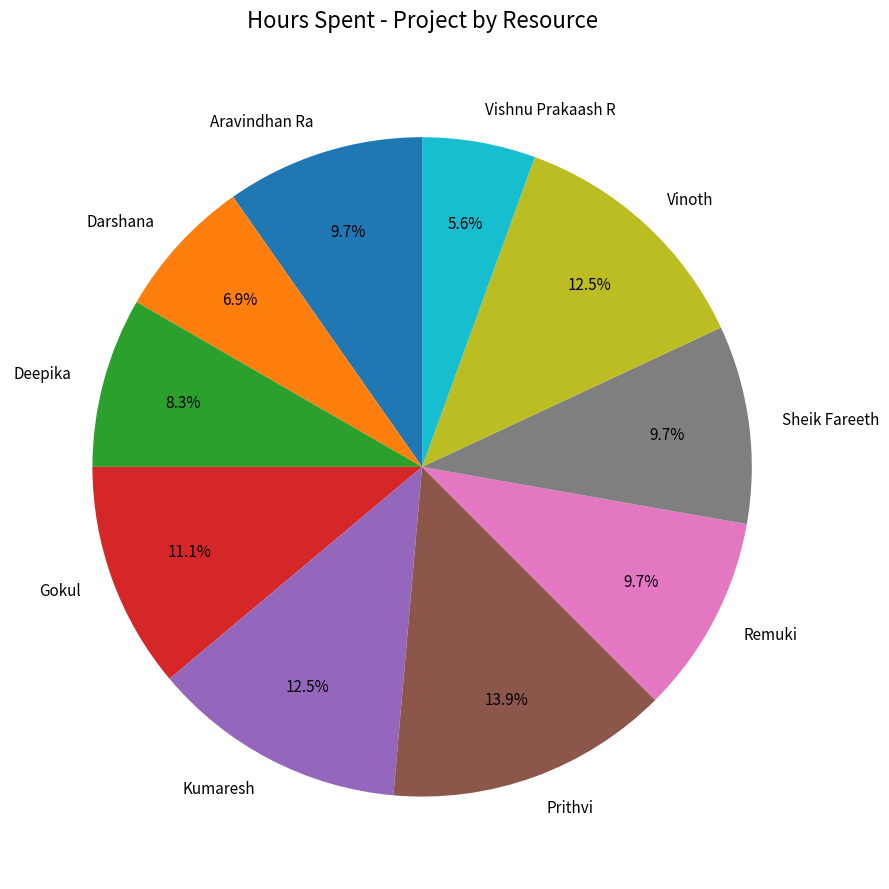

What percentage is NOT represented by Gokul?

88.9%